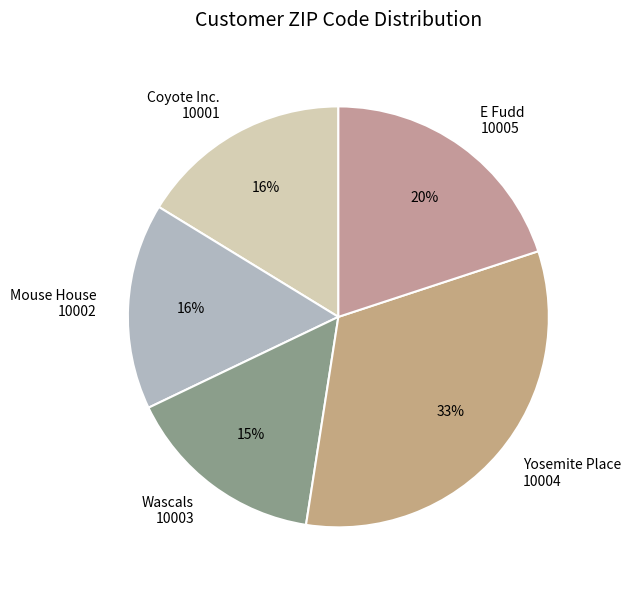

The Yosemite Place 10004 slice represents 33% of the pie. True or false?

True